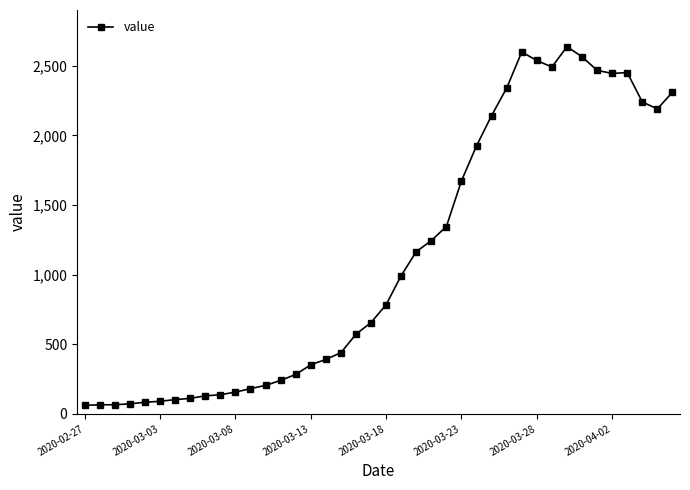

What is the greatest value displayed?

2638